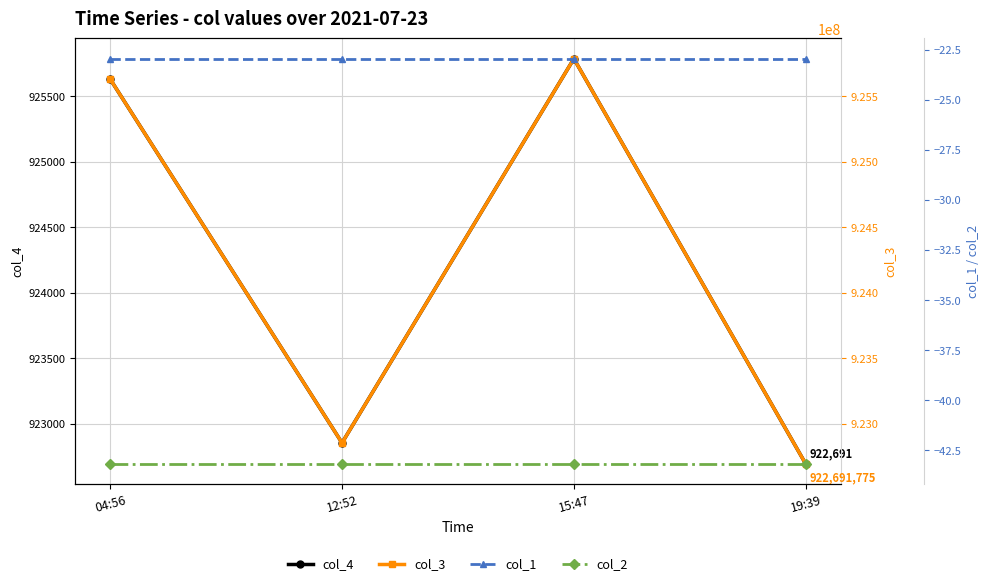

Between 04:56 and 12:52, which is larger?

04:56